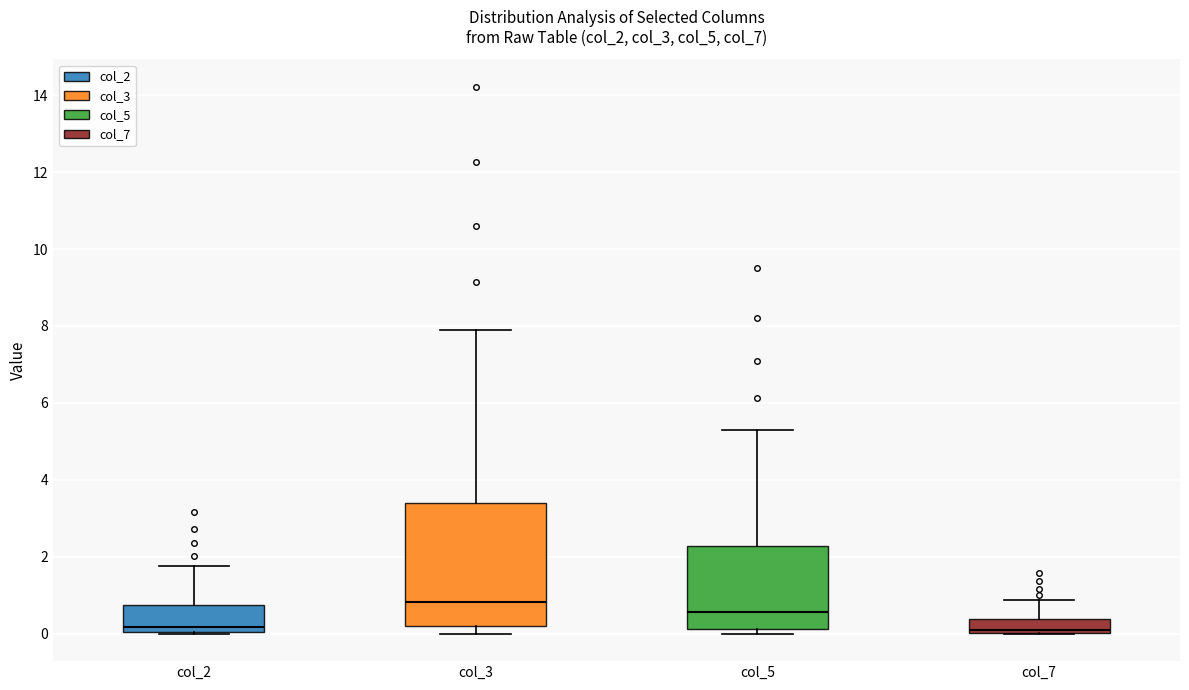

Which box is the tallest, from its lower edge to its upper edge?

col_3